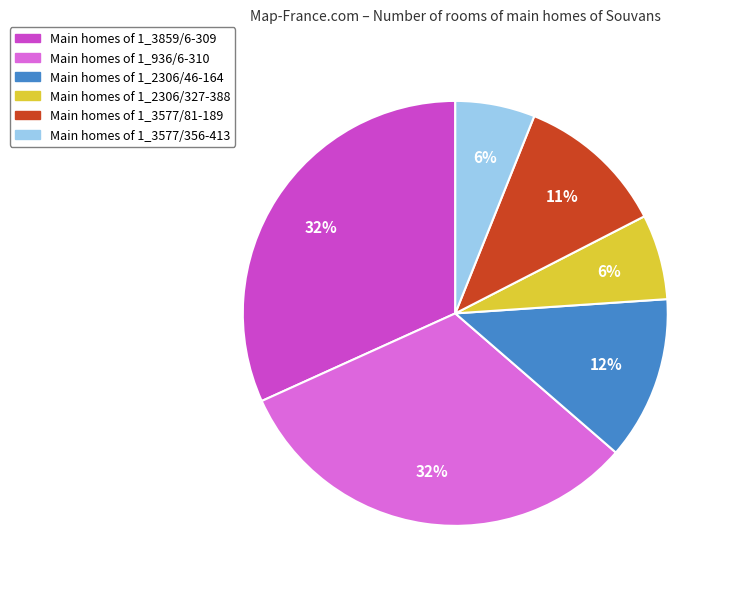

To the nearest percent, what portion does Main homes of 1_2306/46-164 represent?

12%